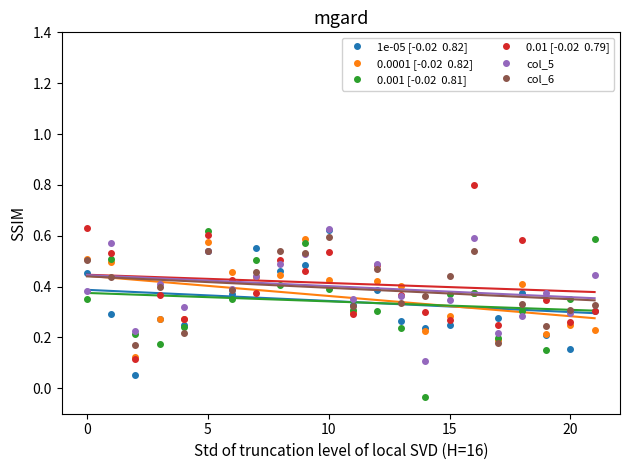

What are all the series names shown in the legend?

1e-05 [-0.02  0.82], 0.0001 [-0.02  0.82], 0.001 [-0.02  0.81], 0.01 [-0.02  0.79], col_5, col_6